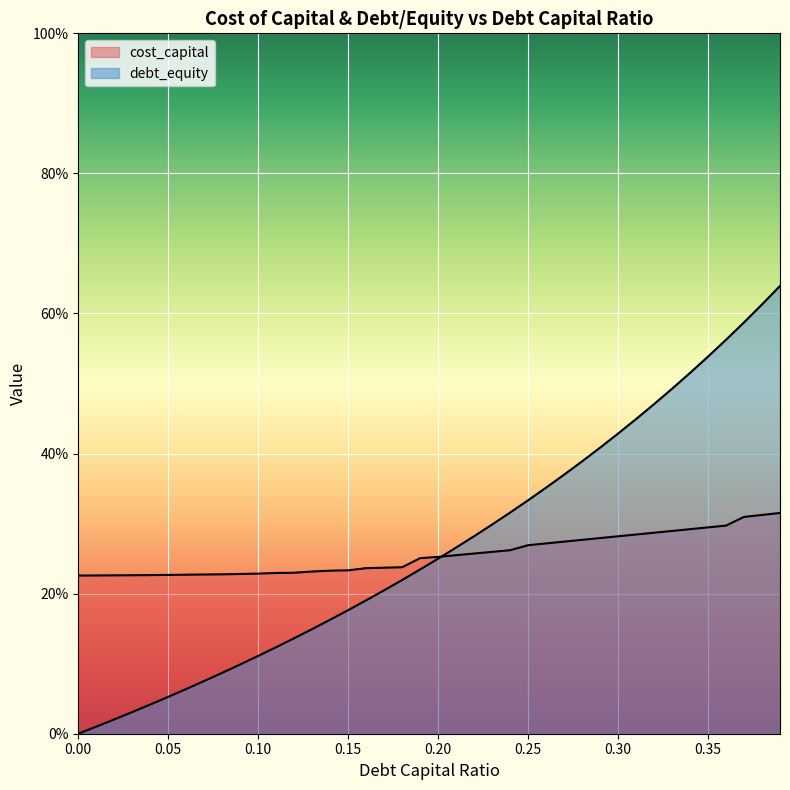

Reading left to right, list all the values displayed in this chart.

debt_capital: 0.0	0.0	0.0	0.0	0.0	0.1	0.1	0.1	0.1	0.1	0.1	0.1	0.1	0.1	0.2	0.2	0.2	0.2	0.2	0.2	0.2	0.3	0.3	0.3	0.3	0.3	0.4	0.4	0.4	0.4	0.4	0.4	0.5	0.5	0.5	0.5	0.6	0.6	0.6	0.6
cost_capital: 0.2	0.2	0.2	0.2	0.2	0.2	0.2	0.2	0.2	0.2	0.2	0.2	0.2	0.2	0.2	0.2	0.2	0.2	0.2	0.3	0.3	0.3	0.3	0.3	0.3	0.3	0.3	0.3	0.3	0.3	0.3	0.3	0.3	0.3	0.3	0.3	0.3	0.3	0.3	0.3